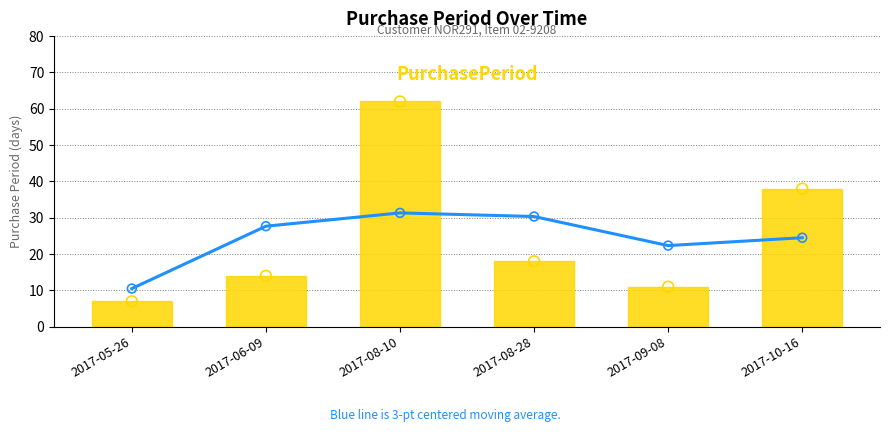

At which category is the sum across all series the highest?

2017-08-10